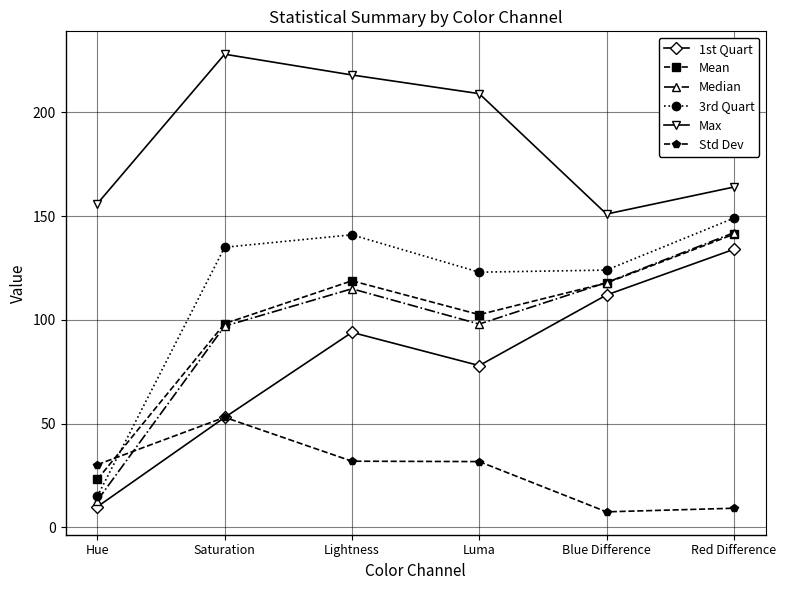

How many lines are shown in the chart?

6